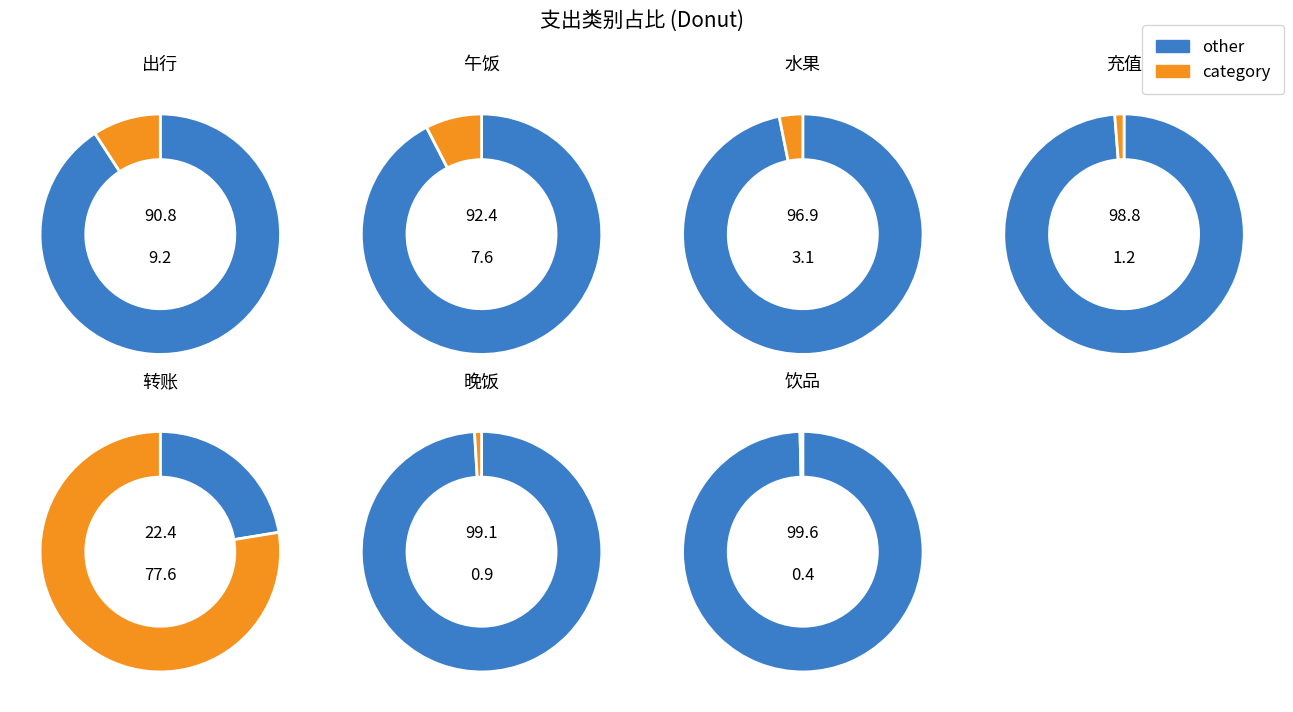

What percentage is the values slice, to the nearest percent?

9%